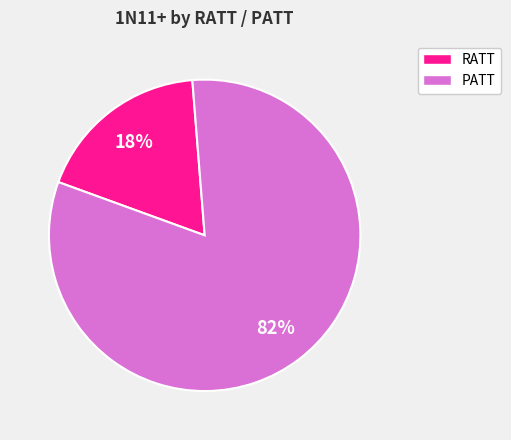

Which category has the biggest portion of the pie?

PATT